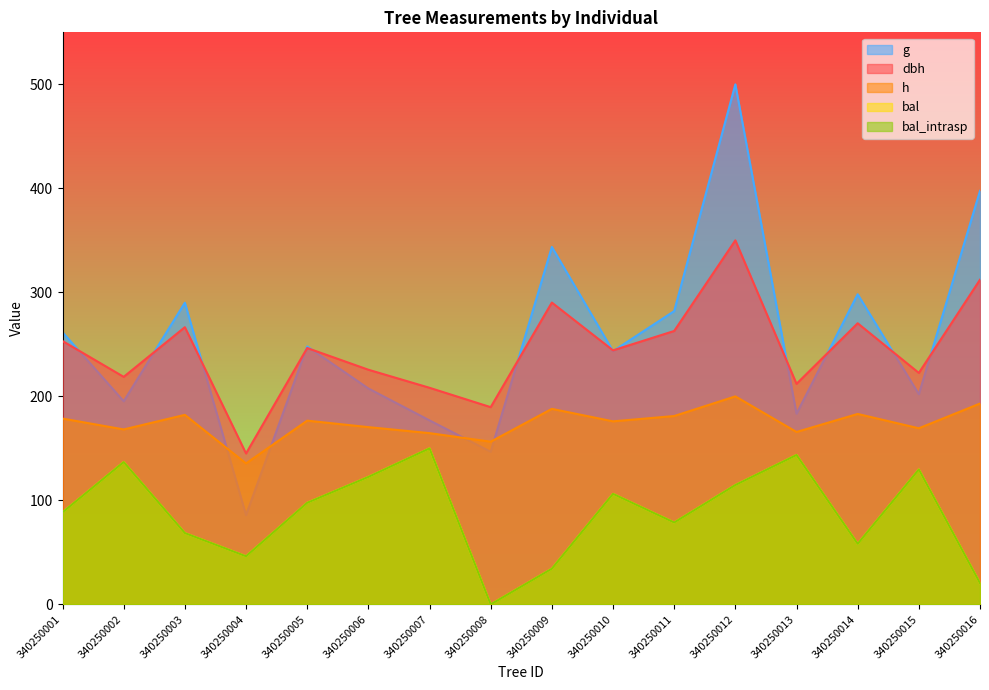

What is the greatest value displayed?

500.0